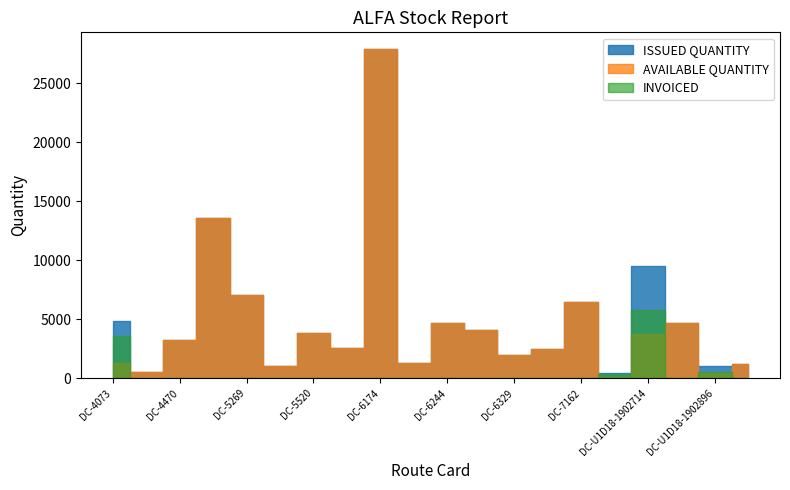

Between which two adjacent categories do AVAILABLE QUANTITY and INVOICED first intersect?

DC-4073 and DC-4397